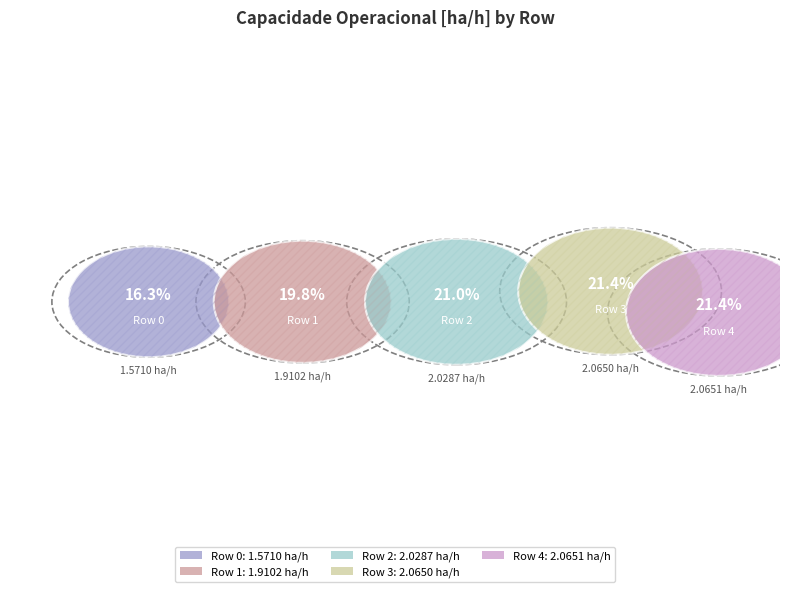

What is the largest slice in the pie chart?

Row 4